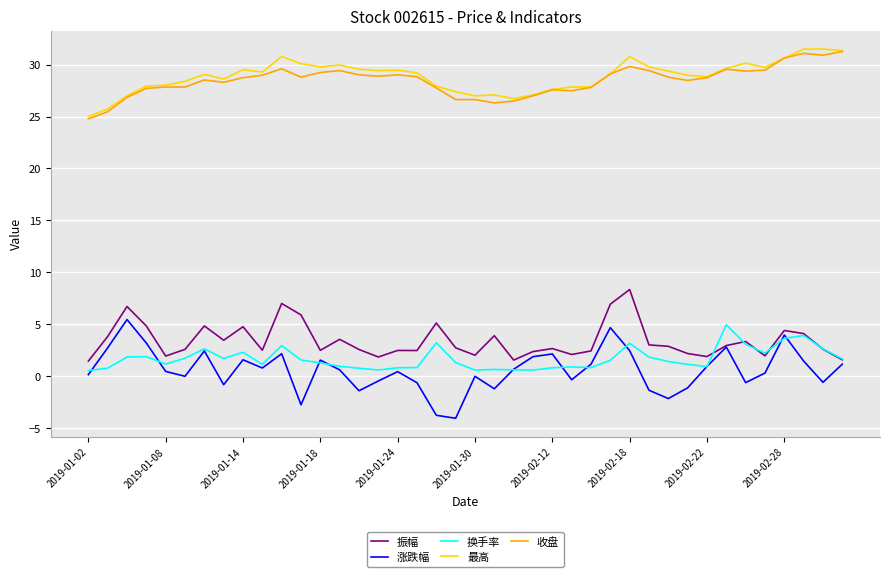

Which series has the widest spread of values?

涨跌幅